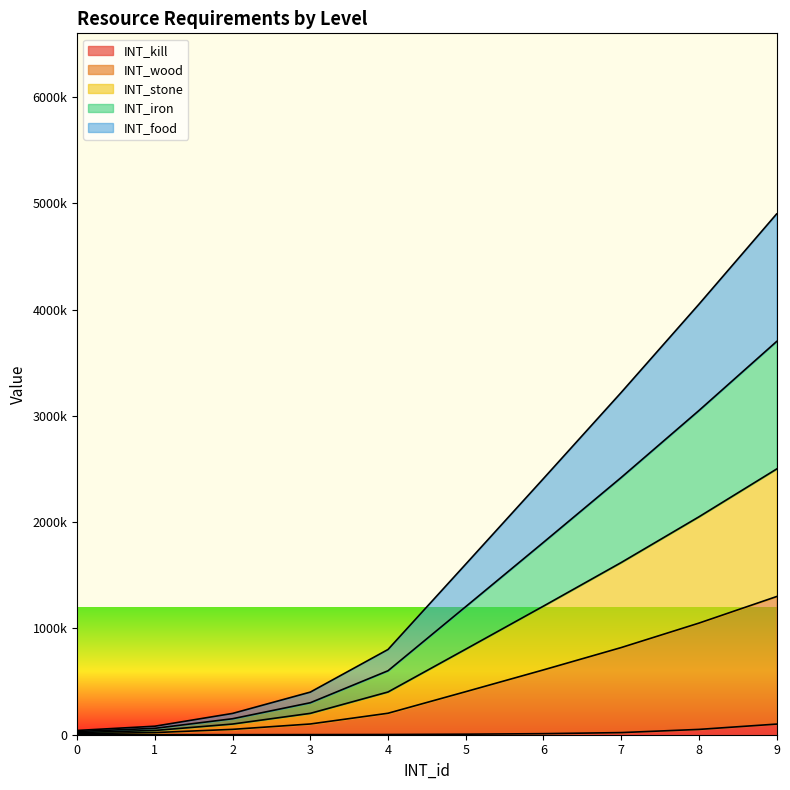

Which series has the largest total across all categories?

INT_wood